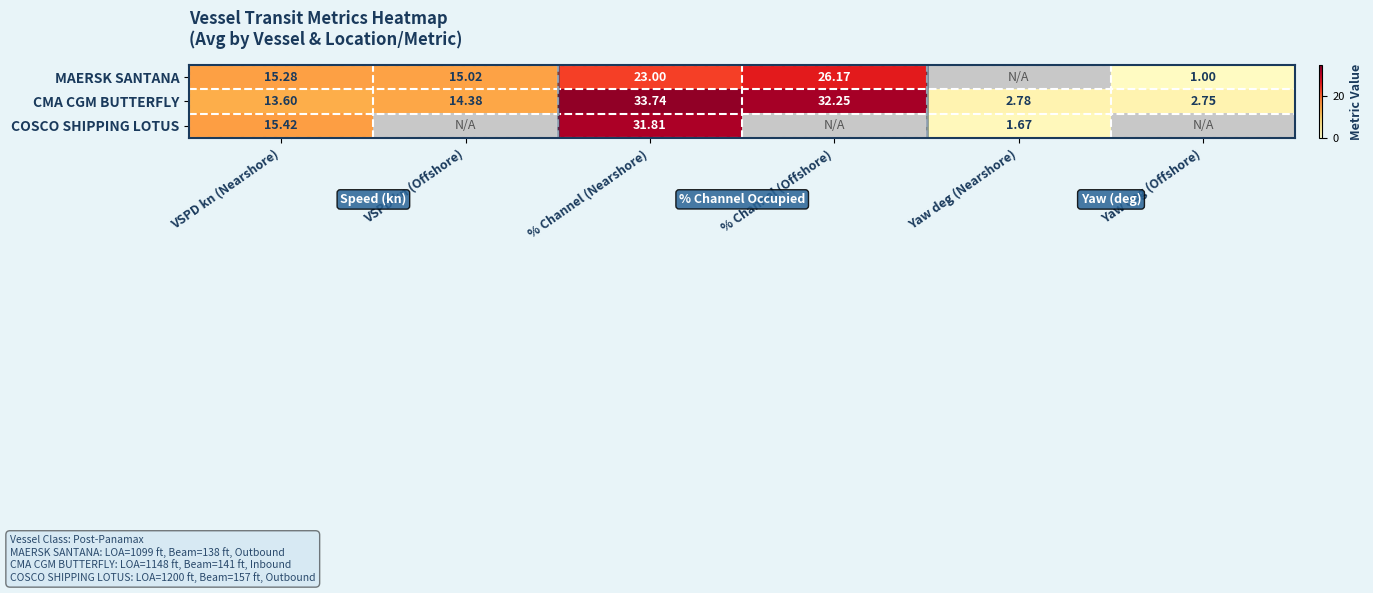

At % Channel (Nearshore), list the series in order from largest to smallest.

CMA CGM BUTTERFLY, COSCO SHIPPING LOTUS, MAERSK SANTANA